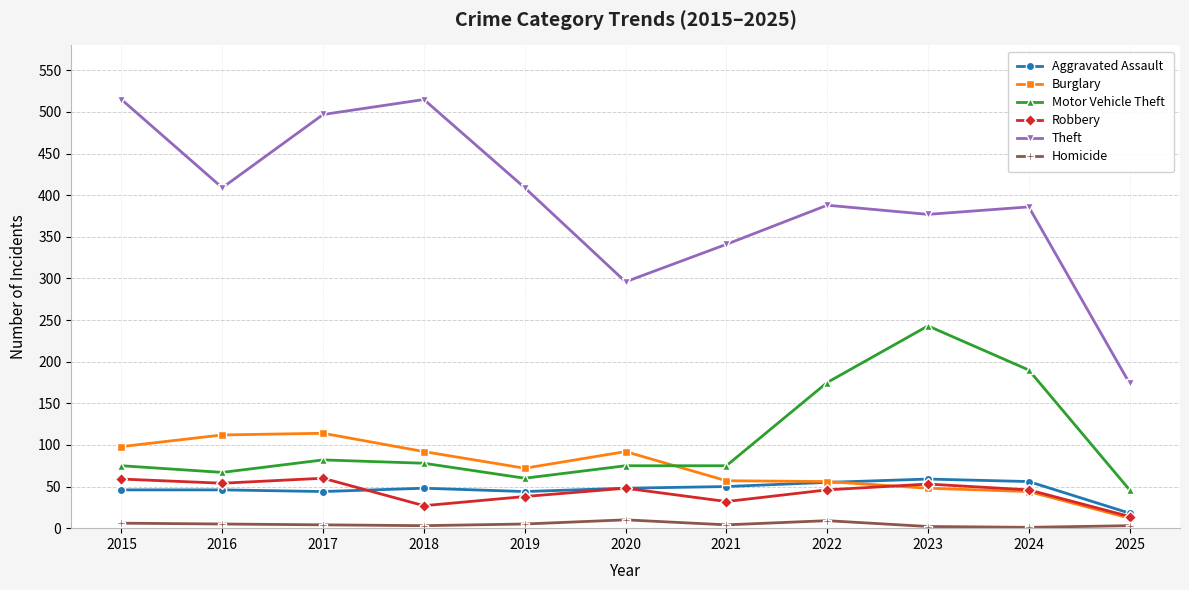

What value does the Aggravated Assault series have at 2021?

50